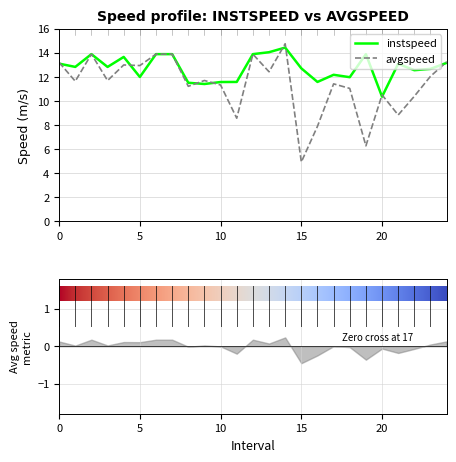

What is the value of the avgspeed point at the 14th from the left?

12.4